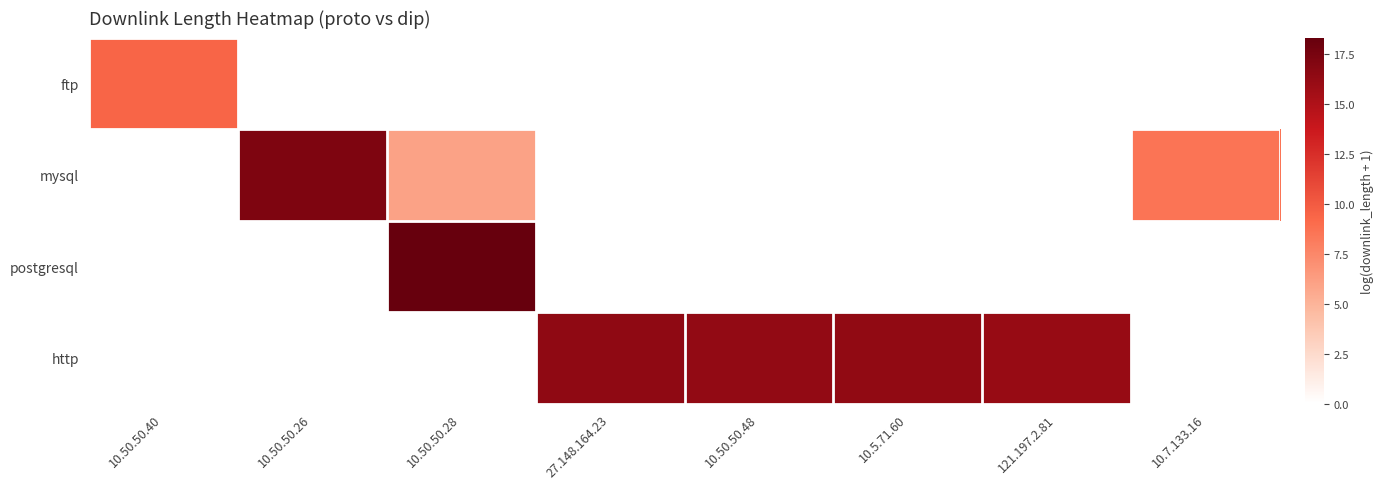

Reading left to right, list all the values displayed in this chart.

ftp: 10.50.50.40=9.4	10.50.50.26=0.0	10.50.50.28=0.0	27.148.164.23=0.0	10.50.50.48=0.0	10.5.71.60=0.0	121.197.2.81=0.0	10.7.133.16=0.0
mysql: 10.50.50.40=0.0	10.50.50.26=17.2	10.50.50.28=6.0	27.148.164.23=0.0	10.50.50.48=0.0	10.5.71.60=0.0	121.197.2.81=0.0	10.7.133.16=8.5
postgresql: 10.50.50.40=0.0	10.50.50.26=0.0	10.50.50.28=18.3	27.148.164.23=0.0	10.50.50.48=0.0	10.5.71.60=0.0	121.197.2.81=0.0	10.7.133.16=0.0
http: 10.50.50.40=0.0	10.50.50.26=0.0	10.50.50.28=0.0	27.148.164.23=16.4	10.50.50.48=16.3	10.5.71.60=16.4	121.197.2.81=16.1	10.7.133.16=0.0